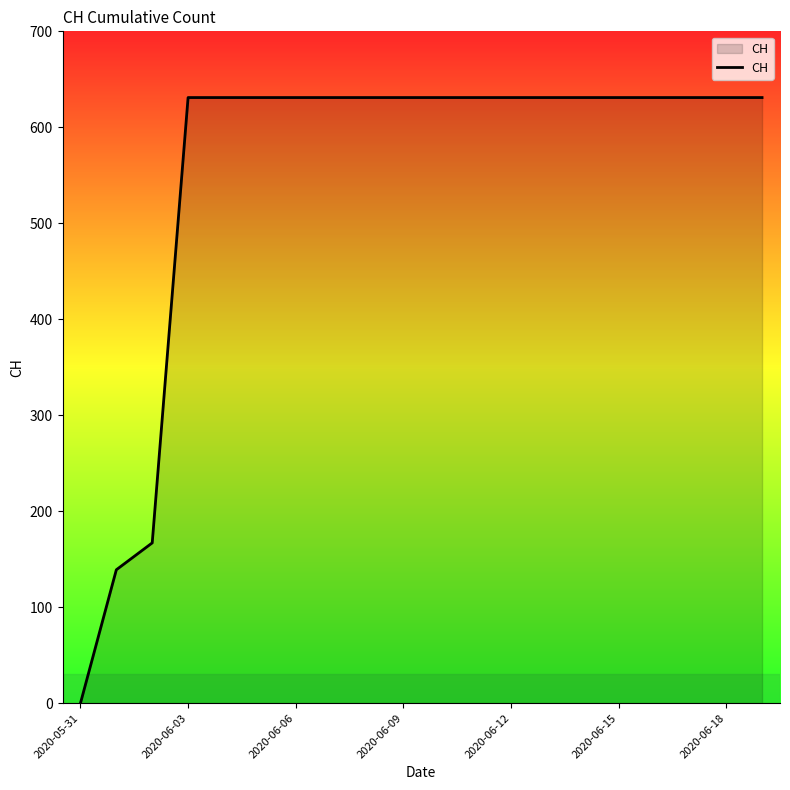

How many positive values are there?

19